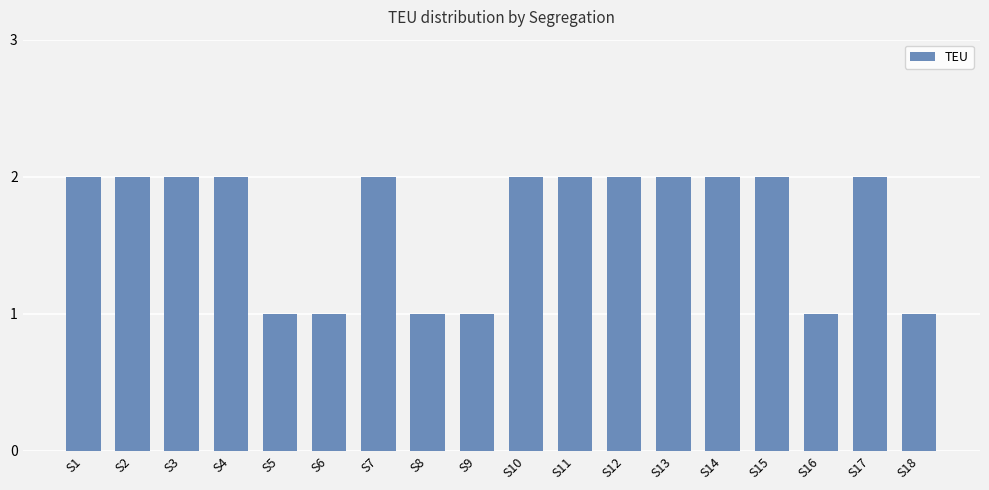

What is the average value?

2